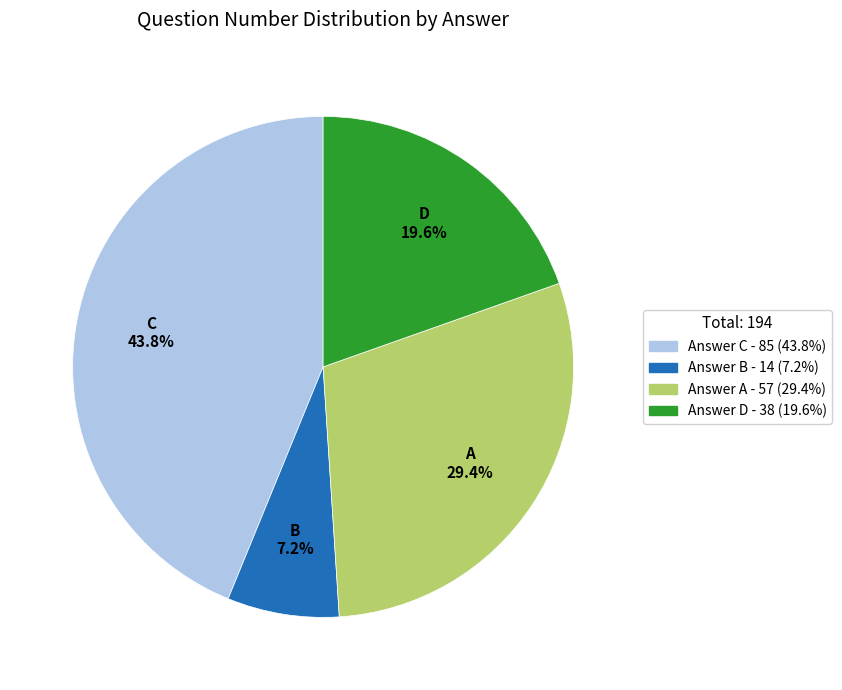

Is there any slice that represents more than half of the pie?

No